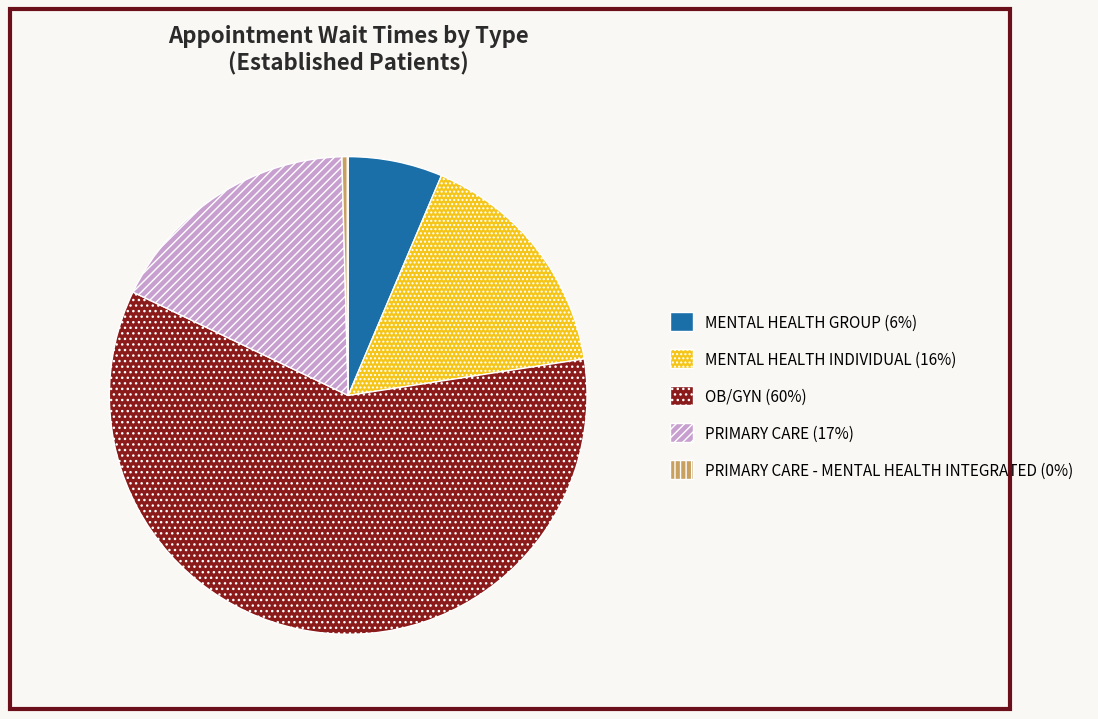

The PRIMARY CARE (17%) slice represents 17% of the pie. True or false?

True